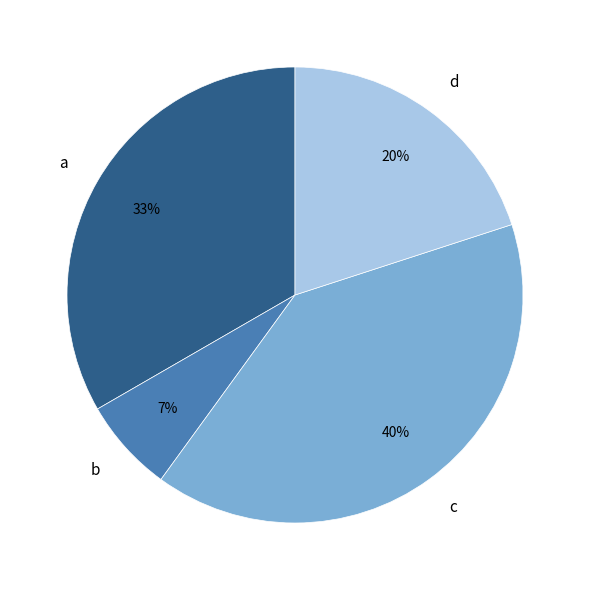

Do a and c together represent more than half of the pie?

Yes